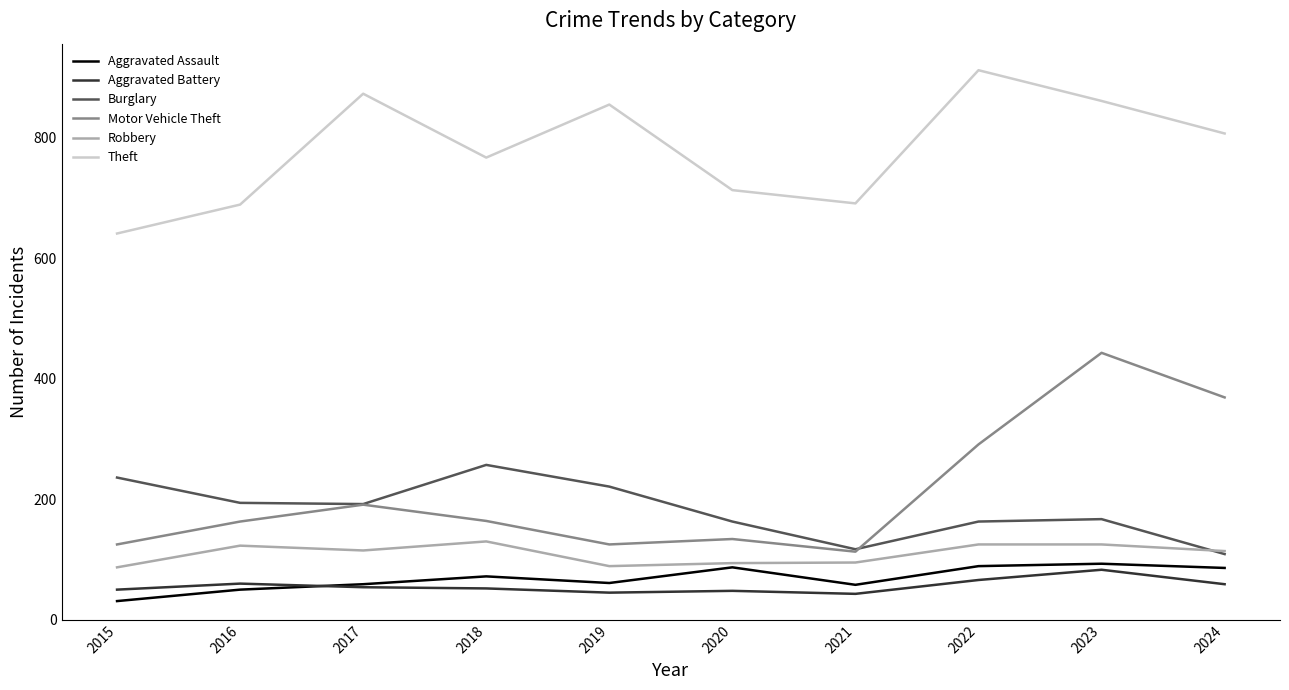

Which series has the largest total across all categories?

Theft